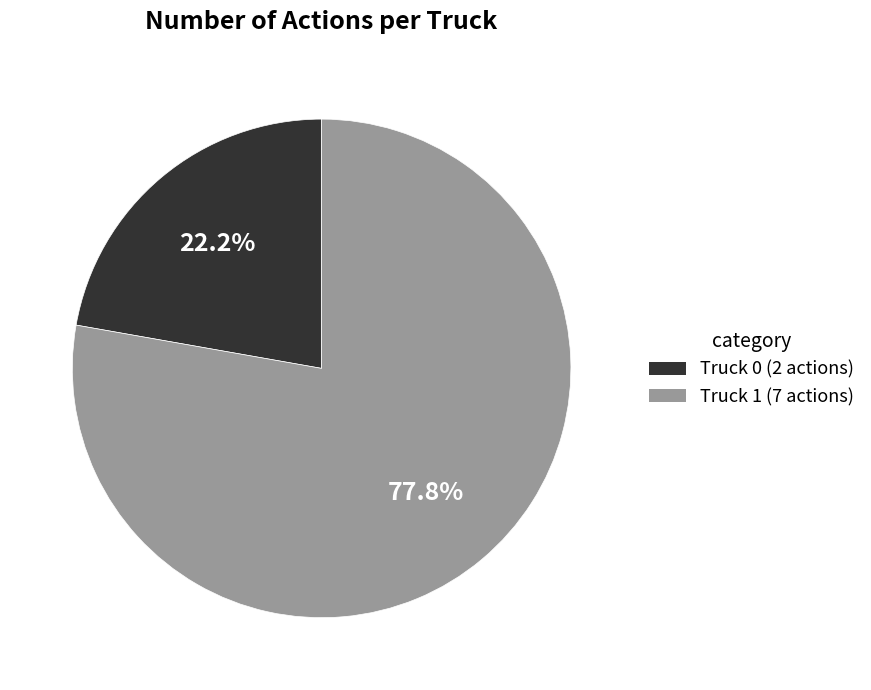

To the nearest percent, what percentage of the pie is Truck 0?

22%